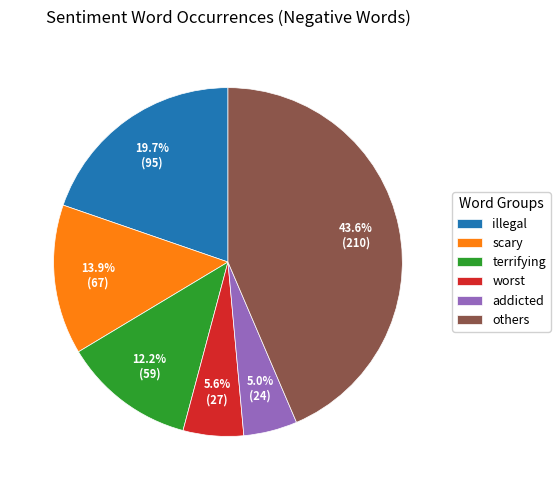

Which category has the biggest portion of the pie?

others